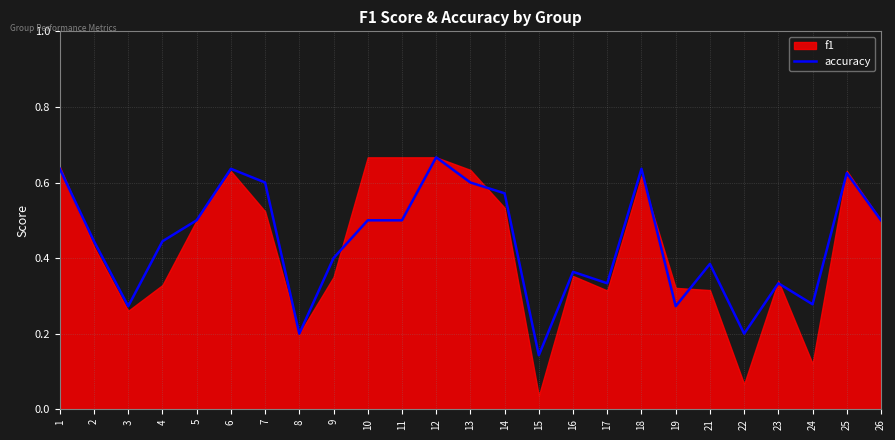

True or false: accuracy has a value of 0.3 at 22.

False